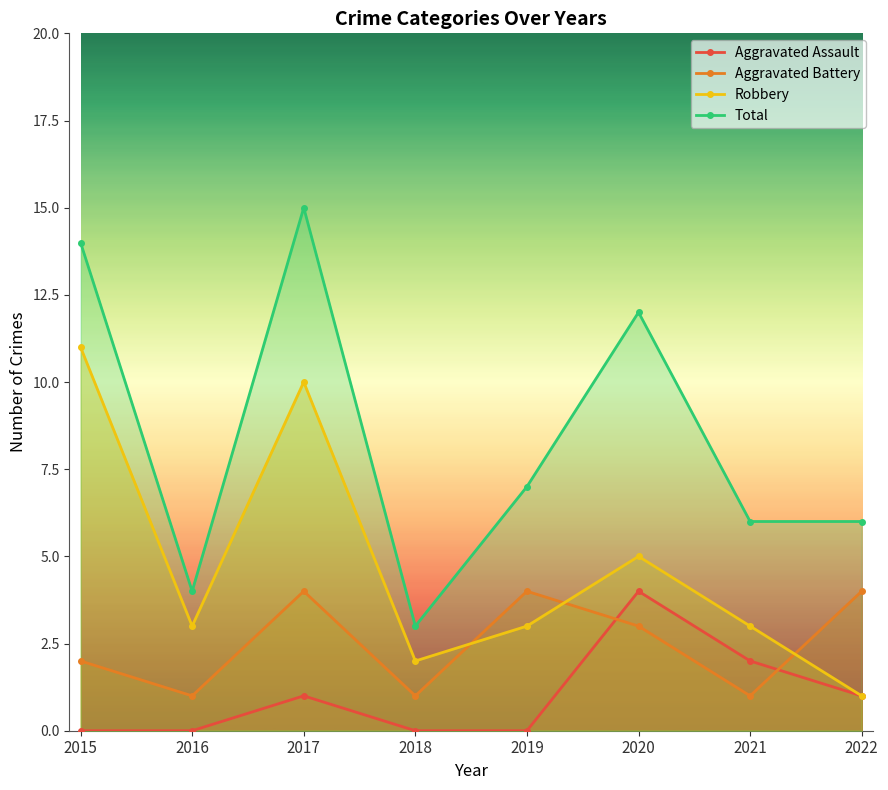

Is the value of Robbery at 2021 greater than the value of Aggravated Battery at 2015?

Yes